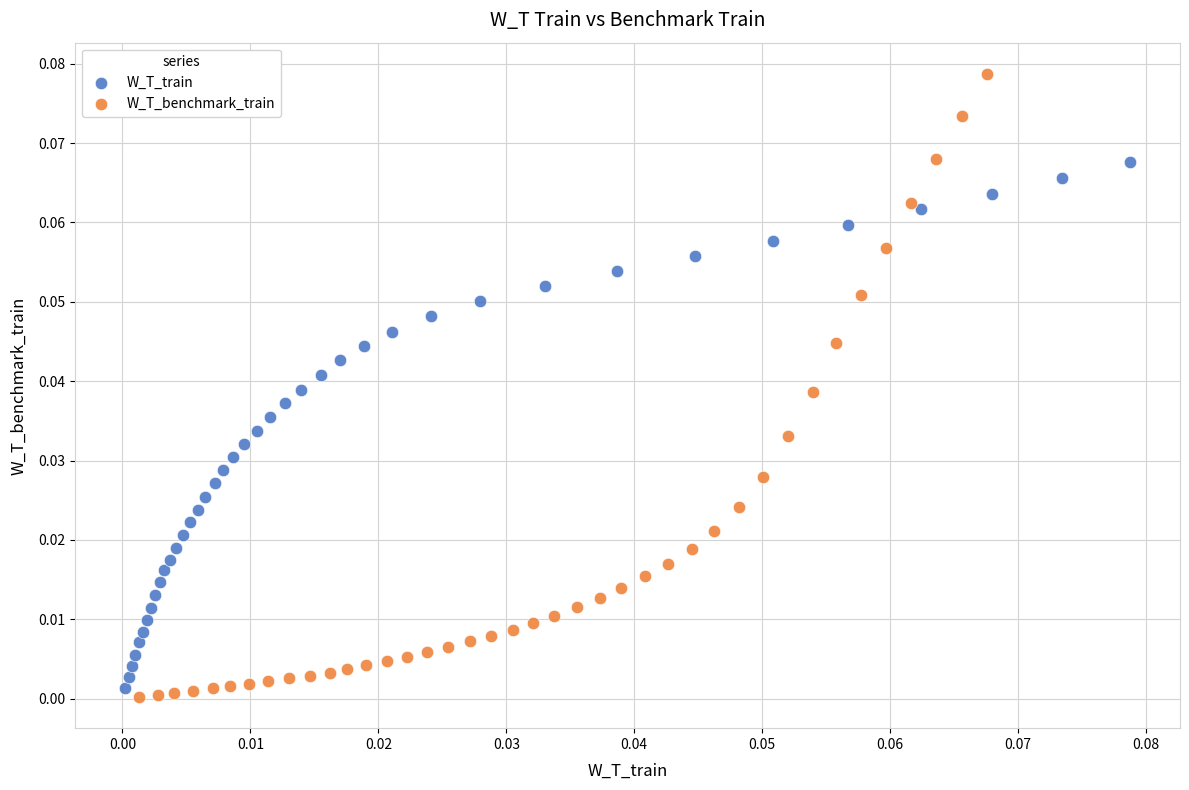

Which series contains the highest Y value?

W_T_benchmark_train